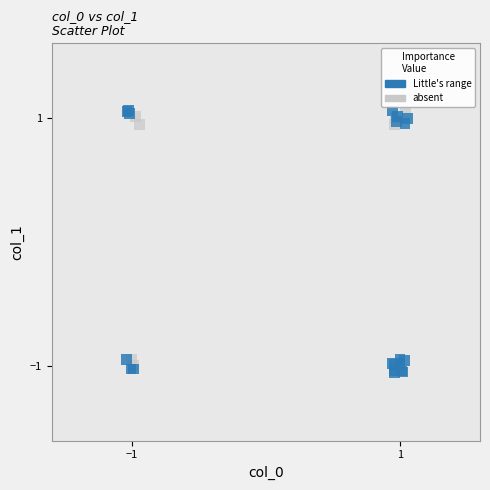

Which series has the widest spread of Y values?

Little's range